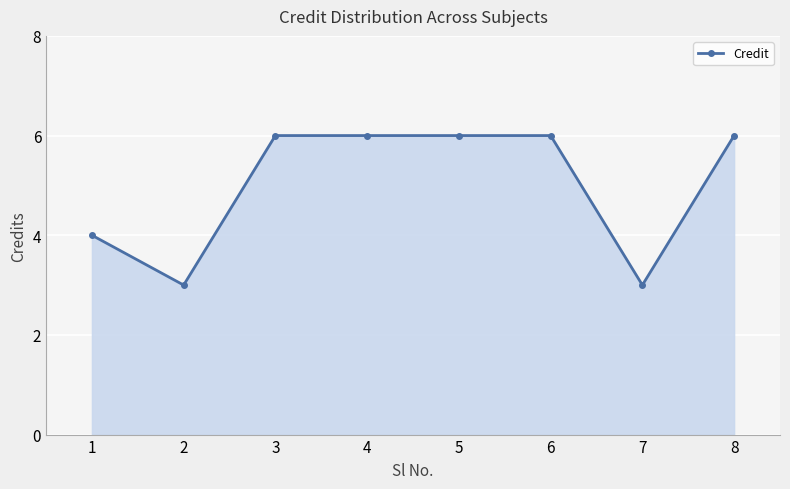

What is the ratio of the value at 2 to the value at 7?

1.0